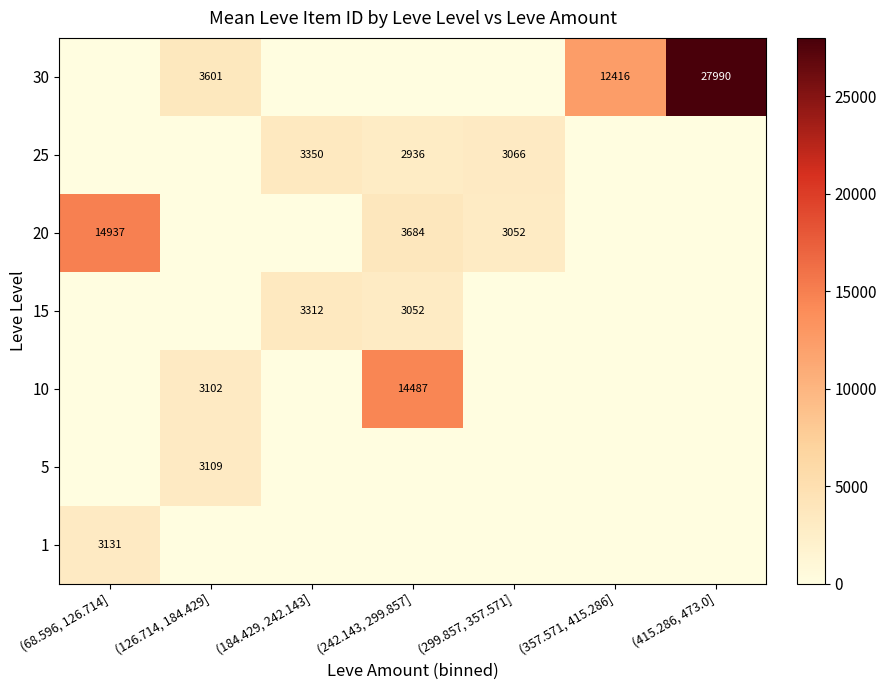

The 20 series shows 3052 at (299.857, 357.571]. True or false?

True